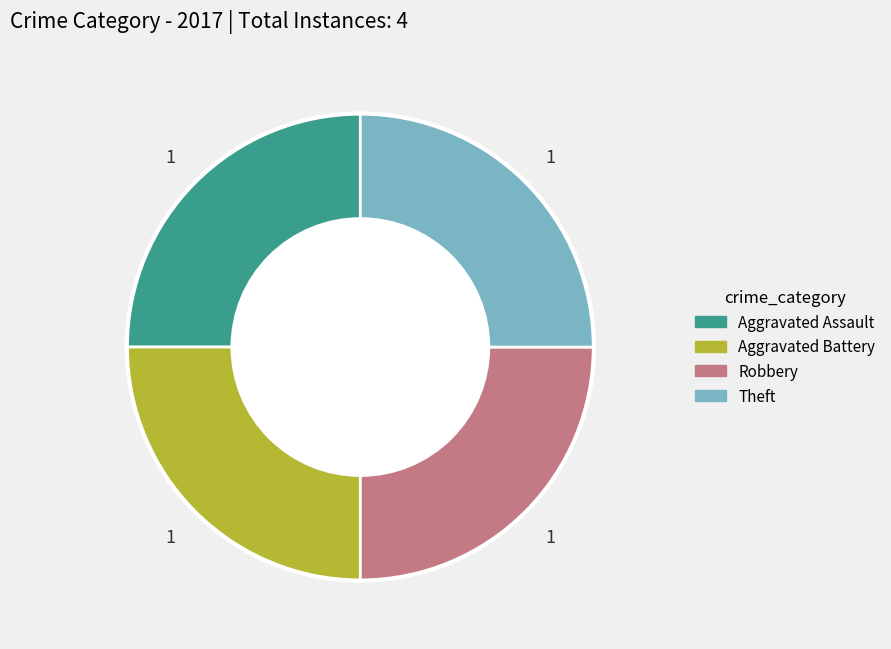

Is there any slice that represents more than half of the pie?

No